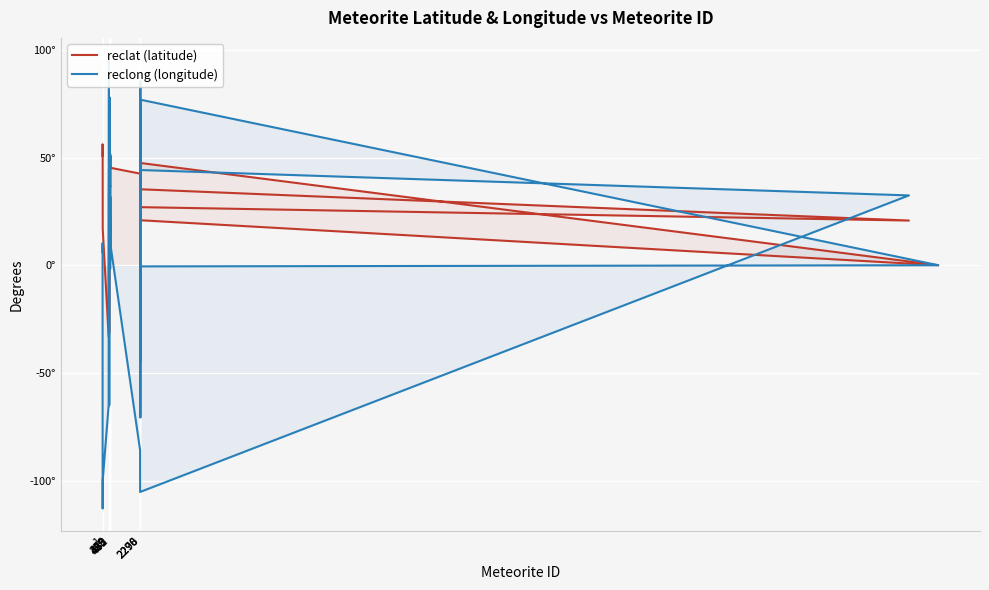

True or false: reclat (latitude) has a value of 20.4 at 462.

False